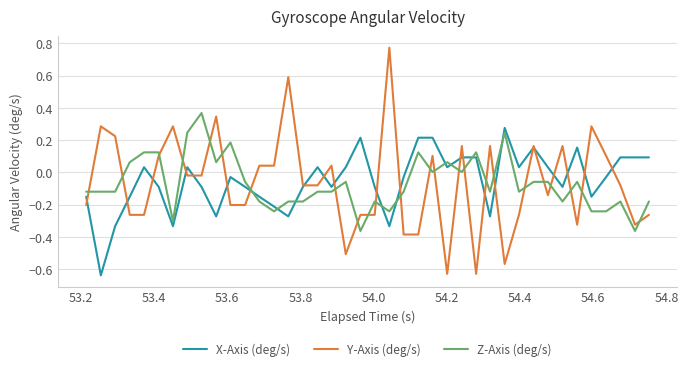

How many values in Y-Axis (deg/s) are above zero?

17